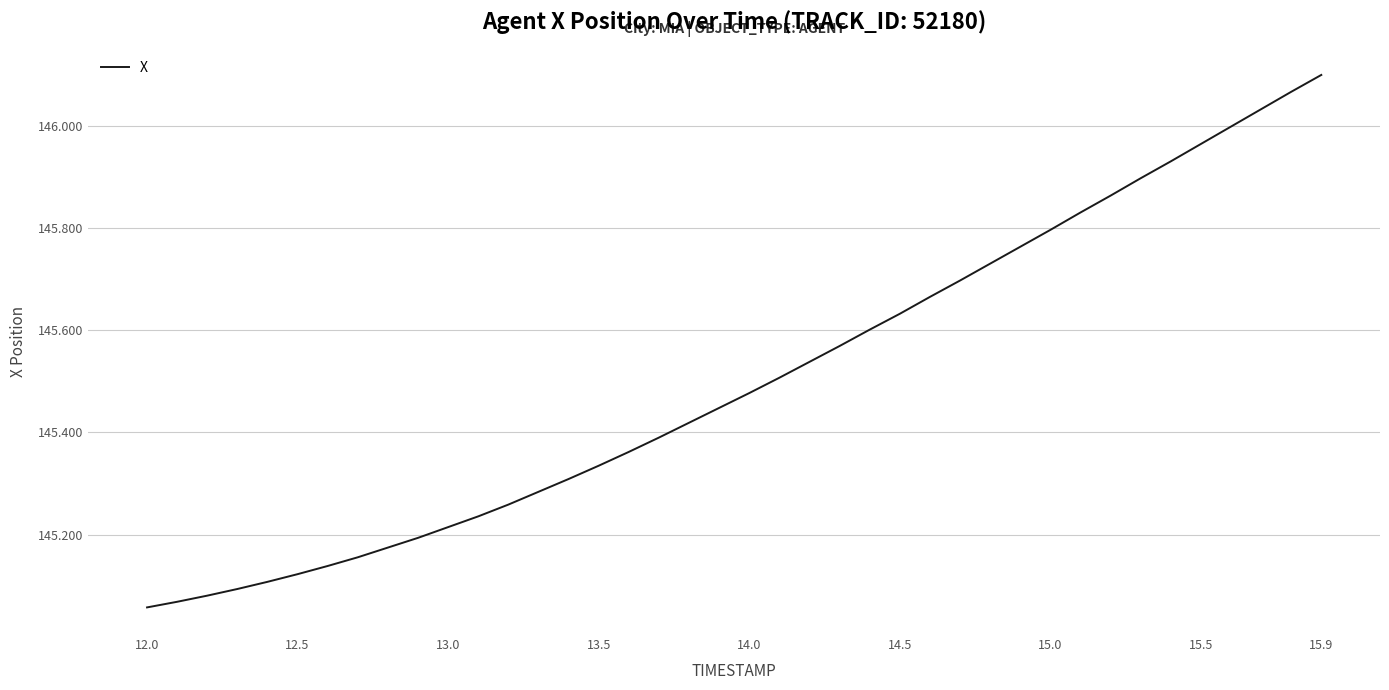

What is the difference between the maximum and minimum values?

1.0